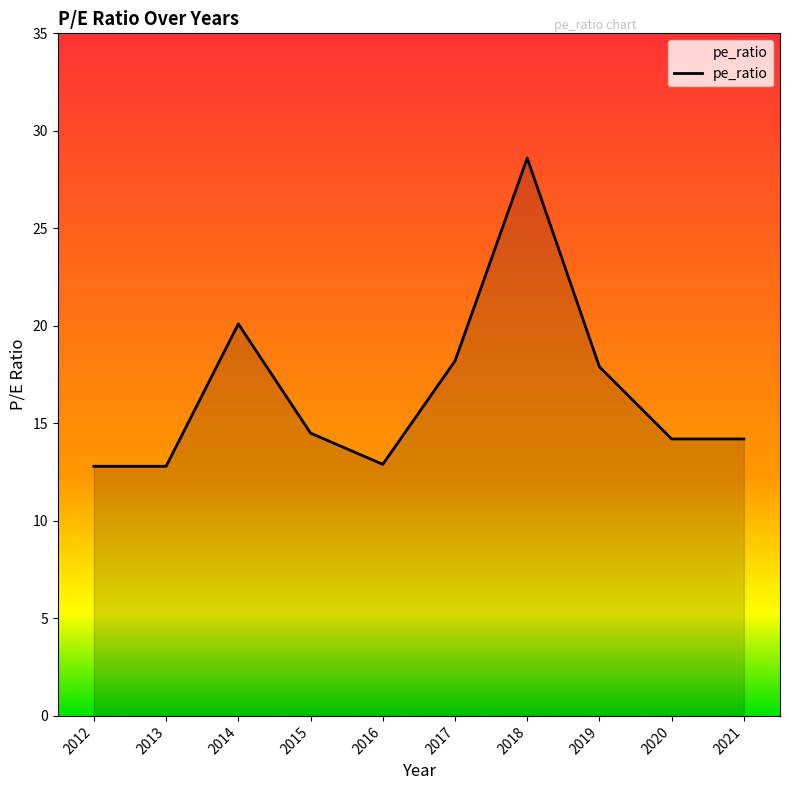

What is the minimum value shown in the chart?

12.8